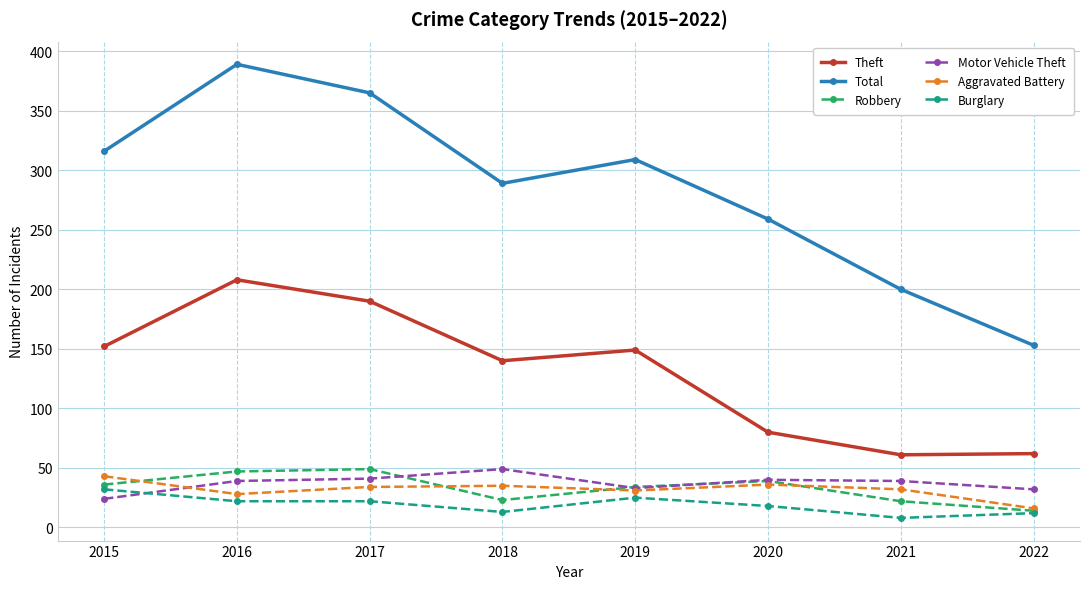

How many times do Burglary and Motor Vehicle Theft cross each other?

1